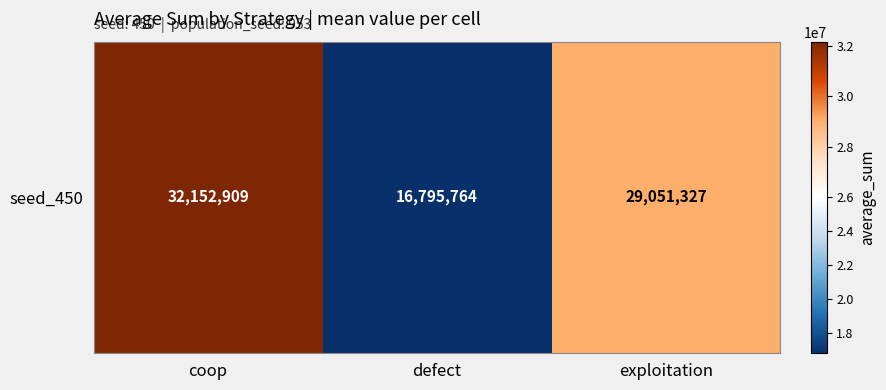

Count the values in the range 16795764 to 32152909.

3